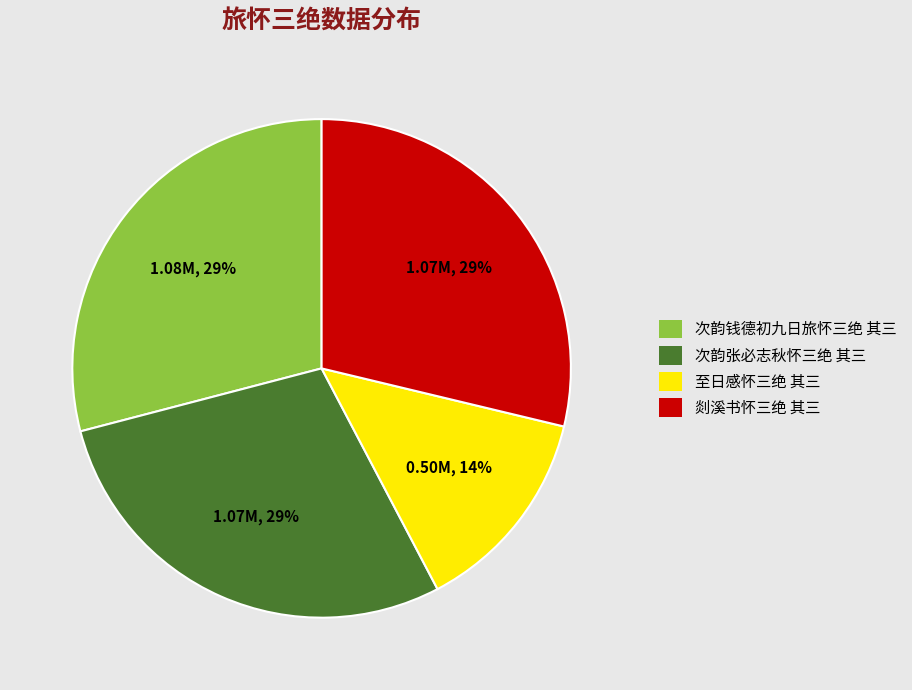

To the nearest percent, what portion does 剡溪书怀三绝 其三 represent?

29%